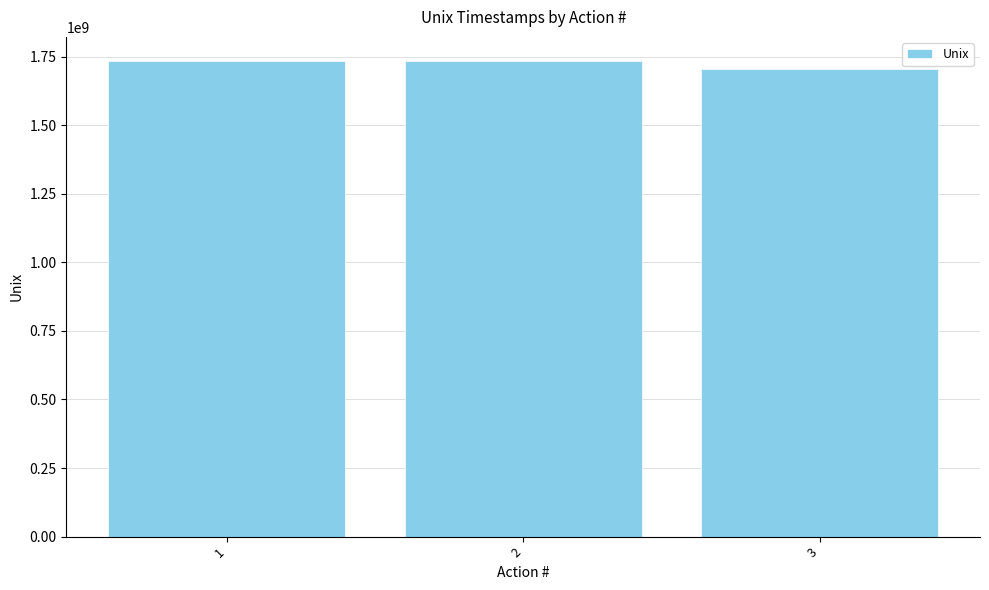

Approximately how many times larger is the value at 2 compared to 3?

1.0